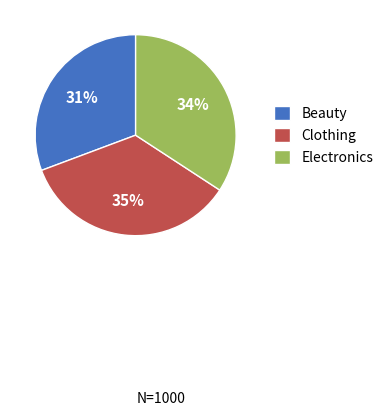

To the nearest percent, what is the combined percentage of Electronics and Beauty?

65%